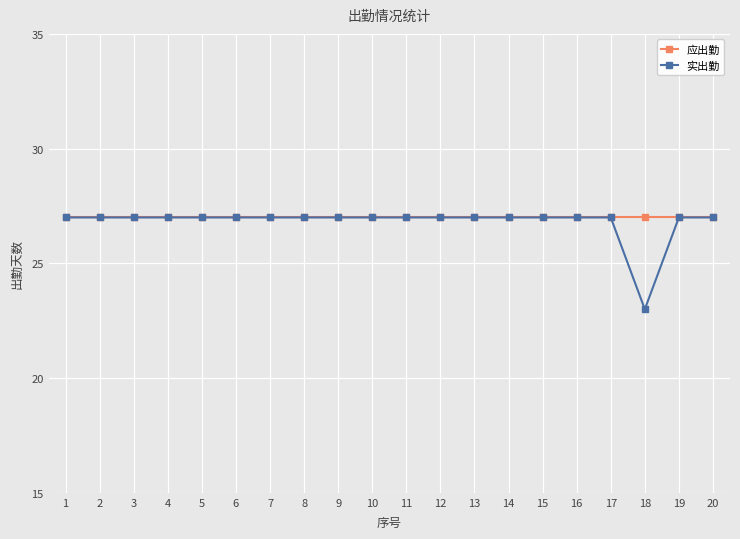

Is the value of 应出勤 at 13 greater than the value of 实出勤 at 18?

Yes